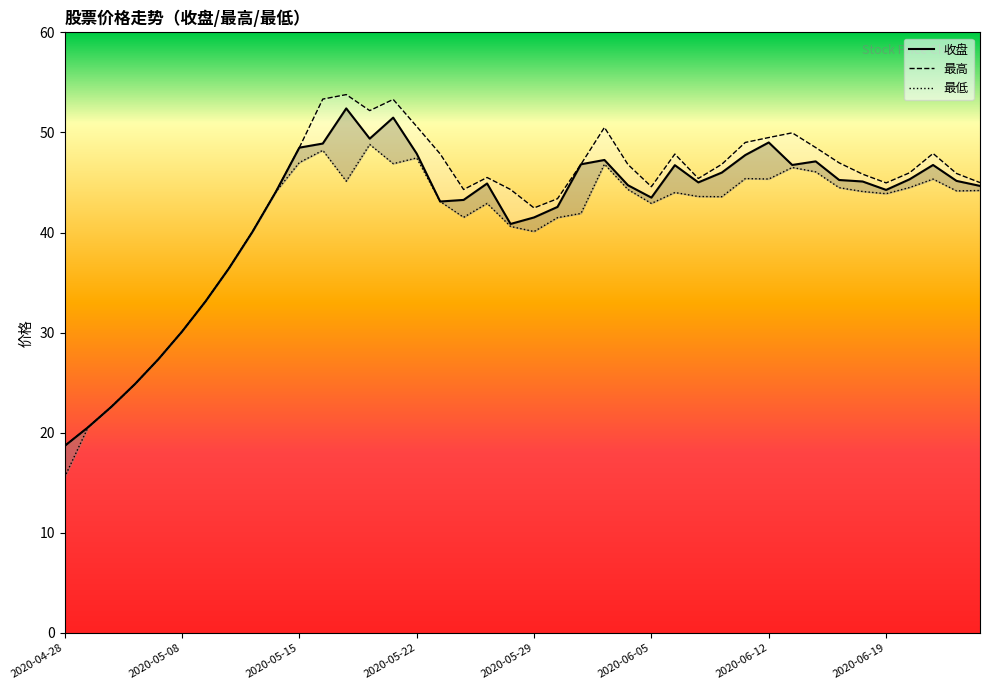

True or false: 收盘 and 最低 cross at least once.

False